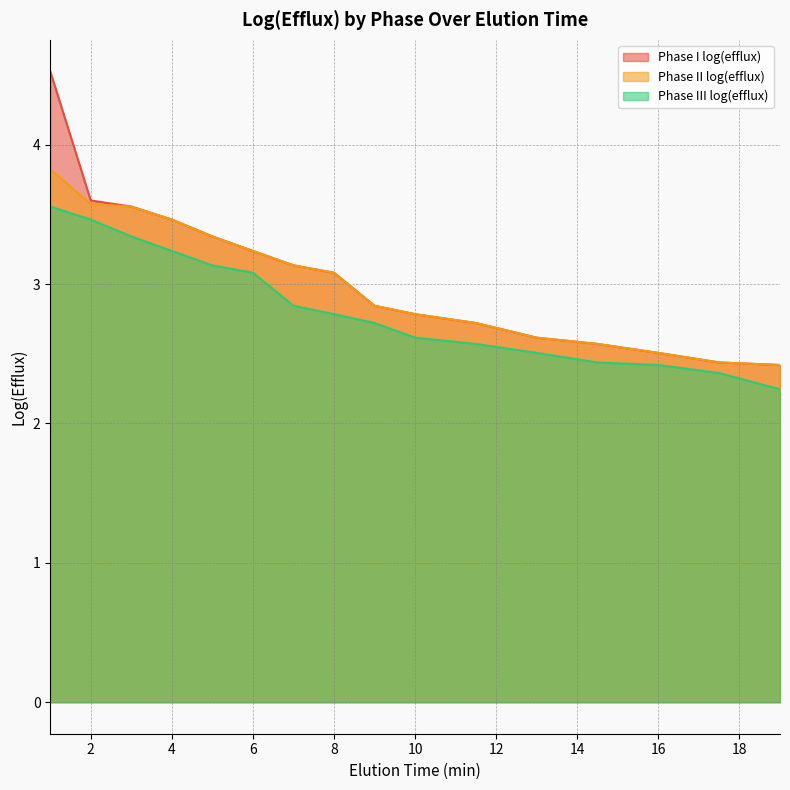

How many lines are shown in the chart?

3